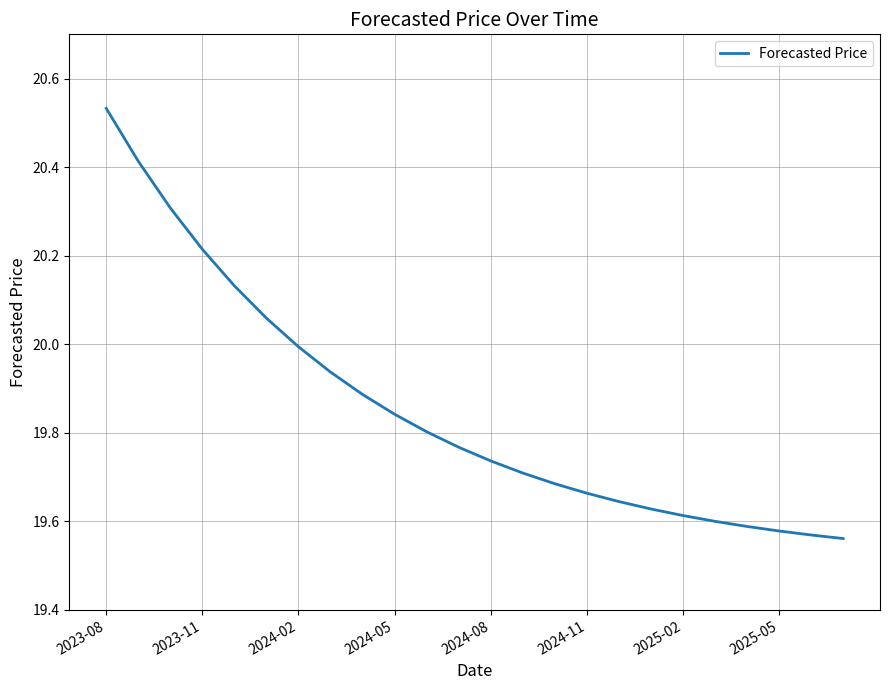

What is the difference between the maximum and minimum values?

1.0